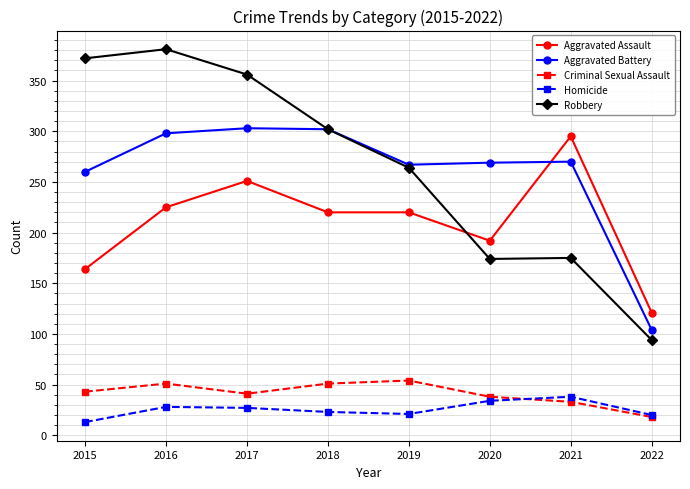

Rank the series by their maximum value, from lowest to highest.

Homicide, Criminal Sexual Assault, Aggravated Assault, Aggravated Battery, Robbery